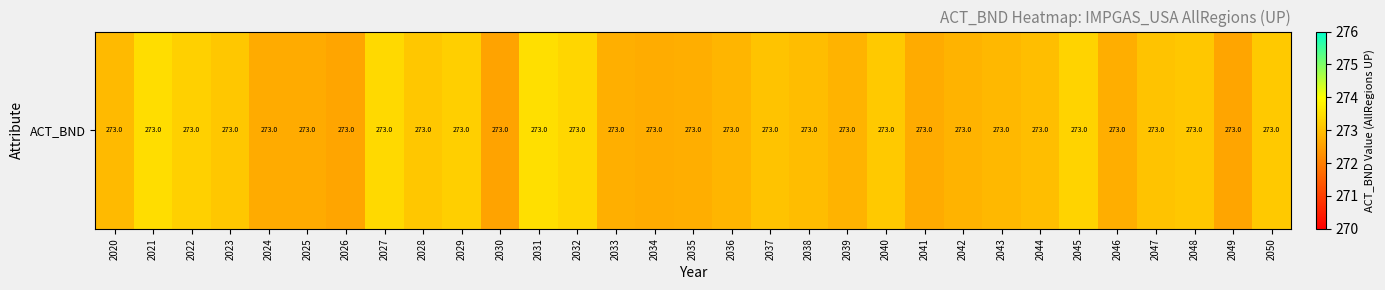

What is the minimum value shown in the chart?

272.6